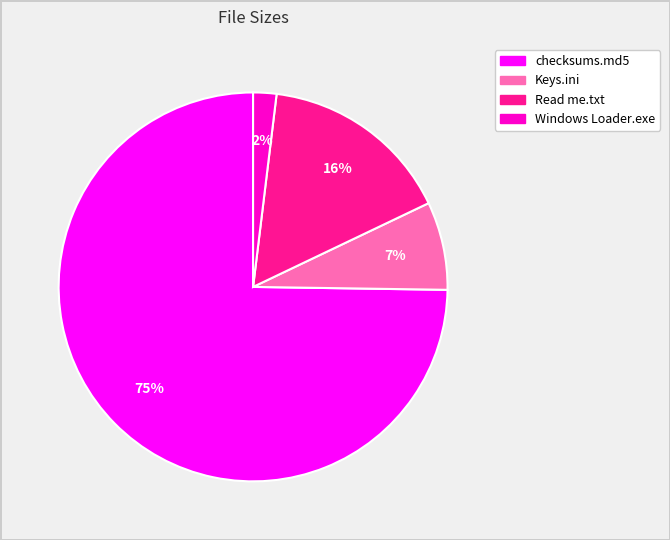

How many segments does this pie chart have?

4